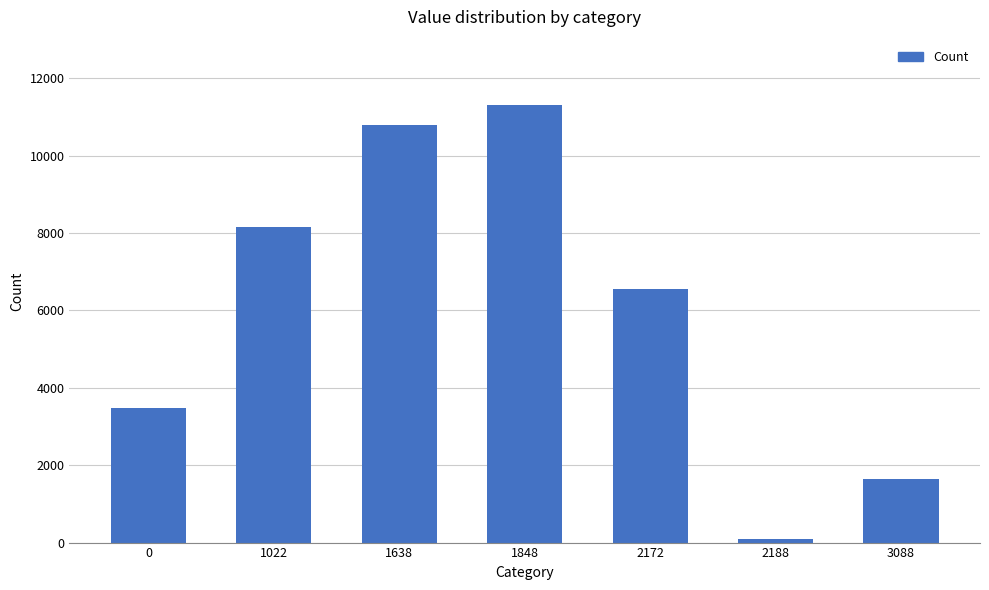

Reading right to left, what are all the values shown in this chart?

3088=1644	2188=87	2172=6553	1848=11311	1638=10793	1022=8160	0=3479